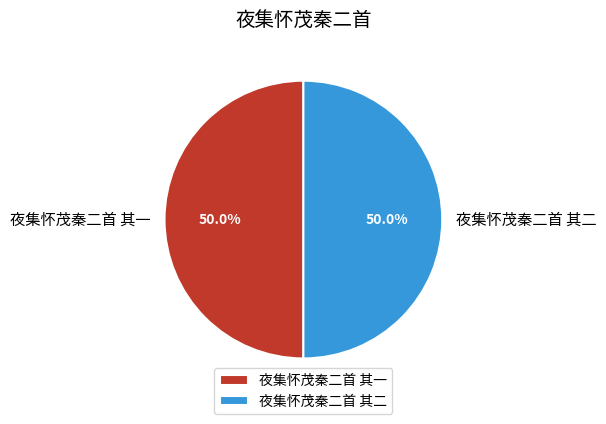

To the nearest percent, what portion does 夜集怀茂秦二首 其二 represent?

50%